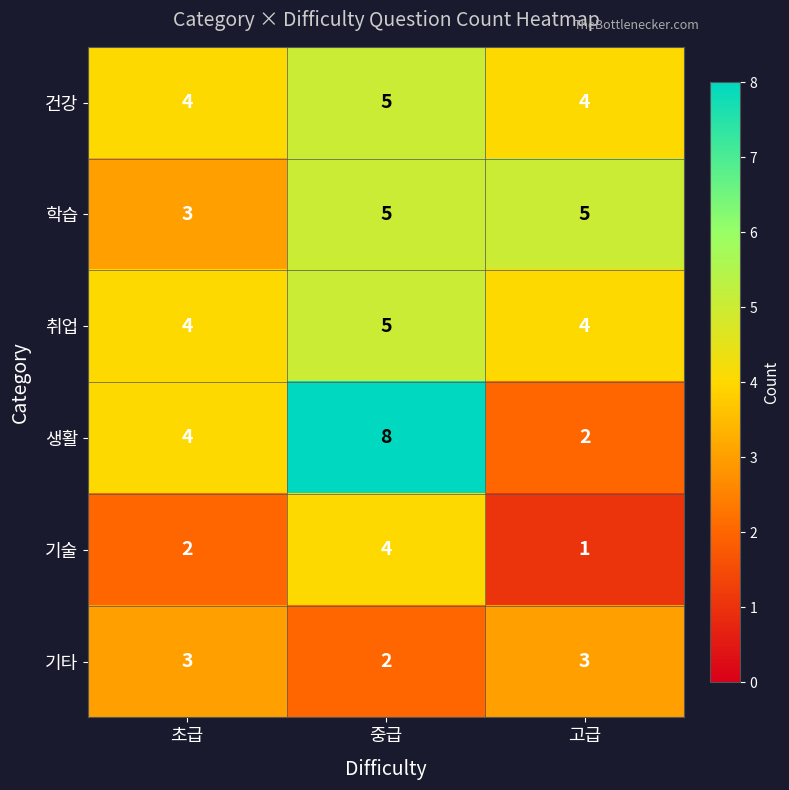

What is the sum of all 기술 values?

7